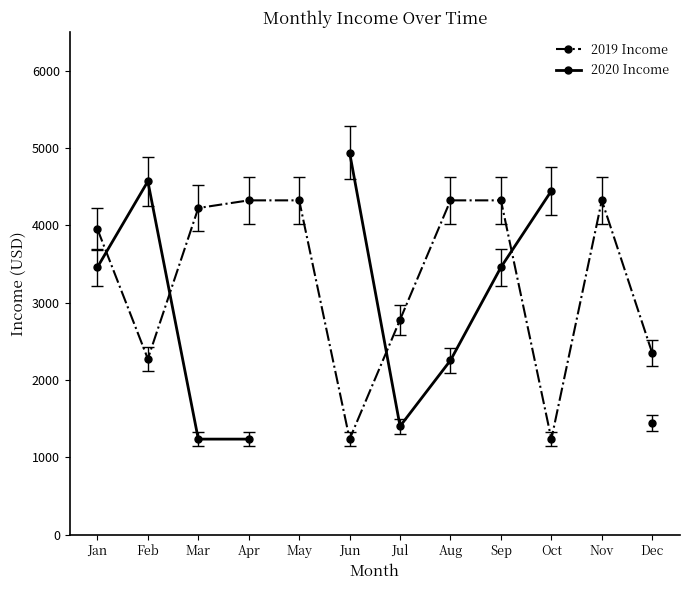

Which series changed the most between Jan and Apr?

2020 Income